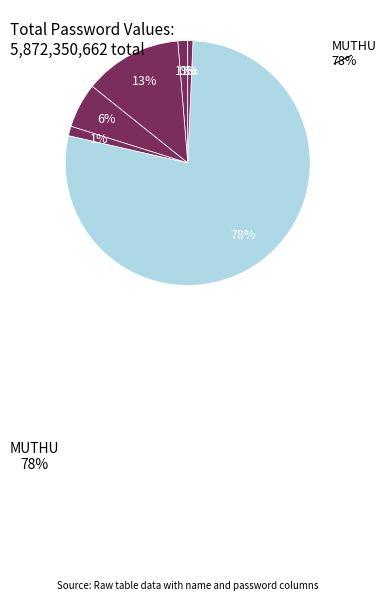

How many slices are in this pie chart?

7